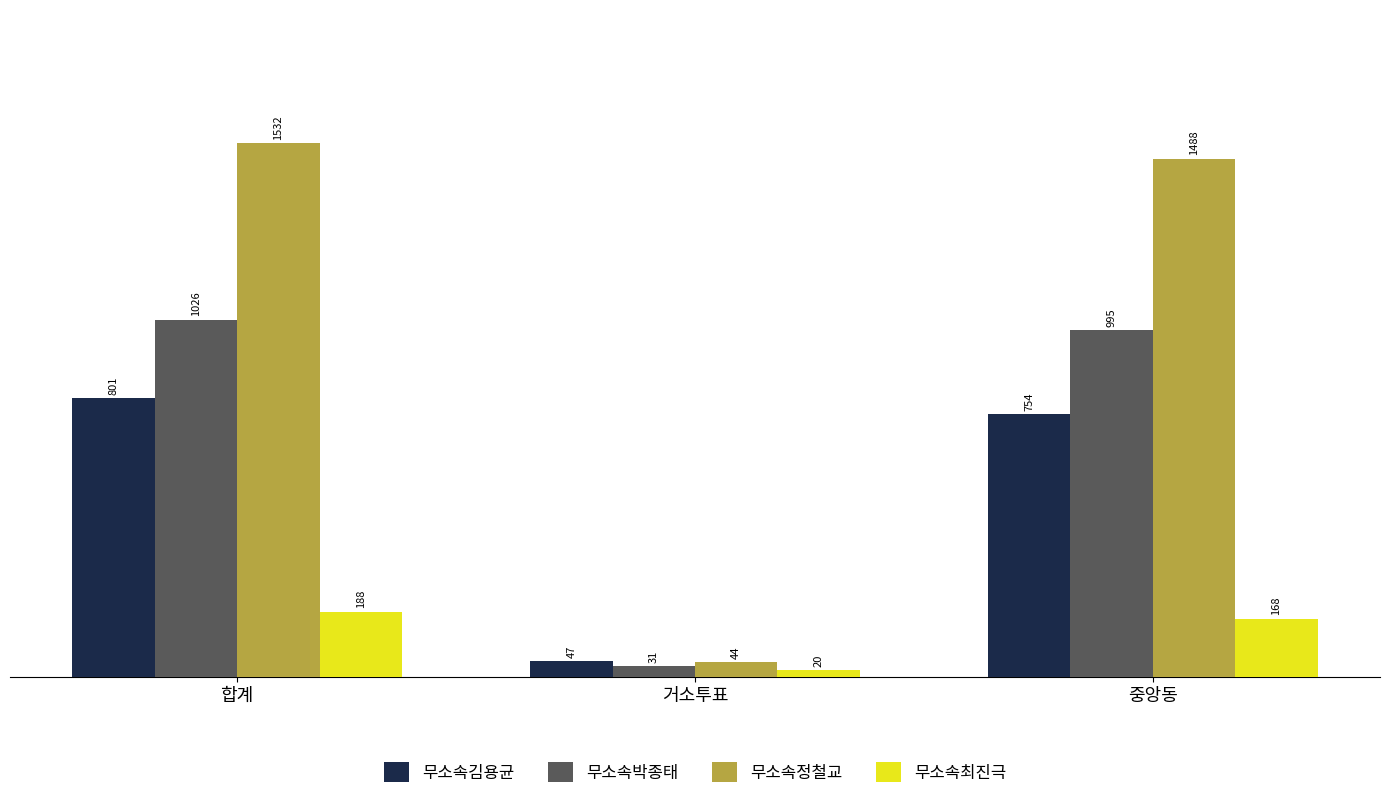

What are all the series names shown in the legend?

무소속김용균, 무소속박종태, 무소속정철교, 무소속최진극